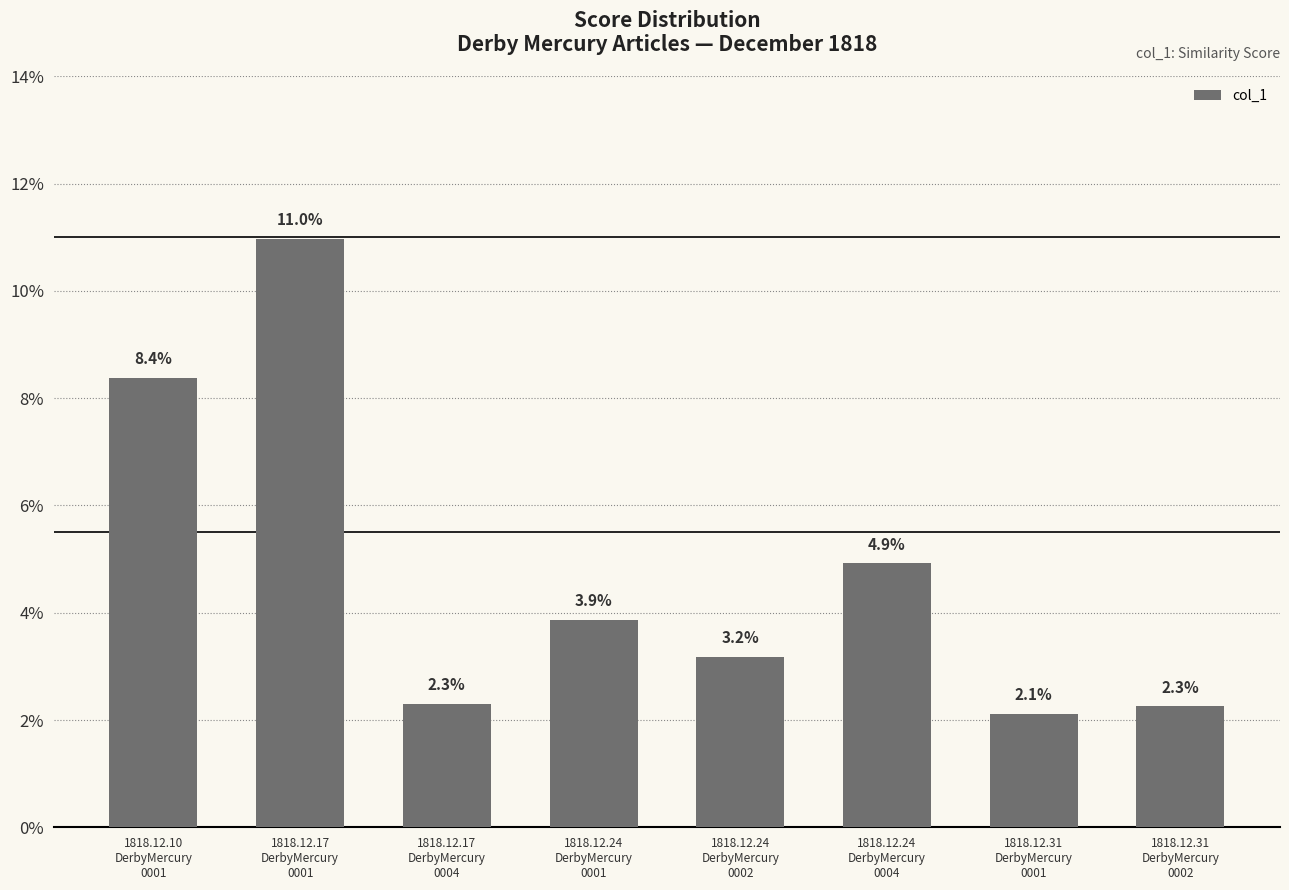

Are the bars horizontal?

No